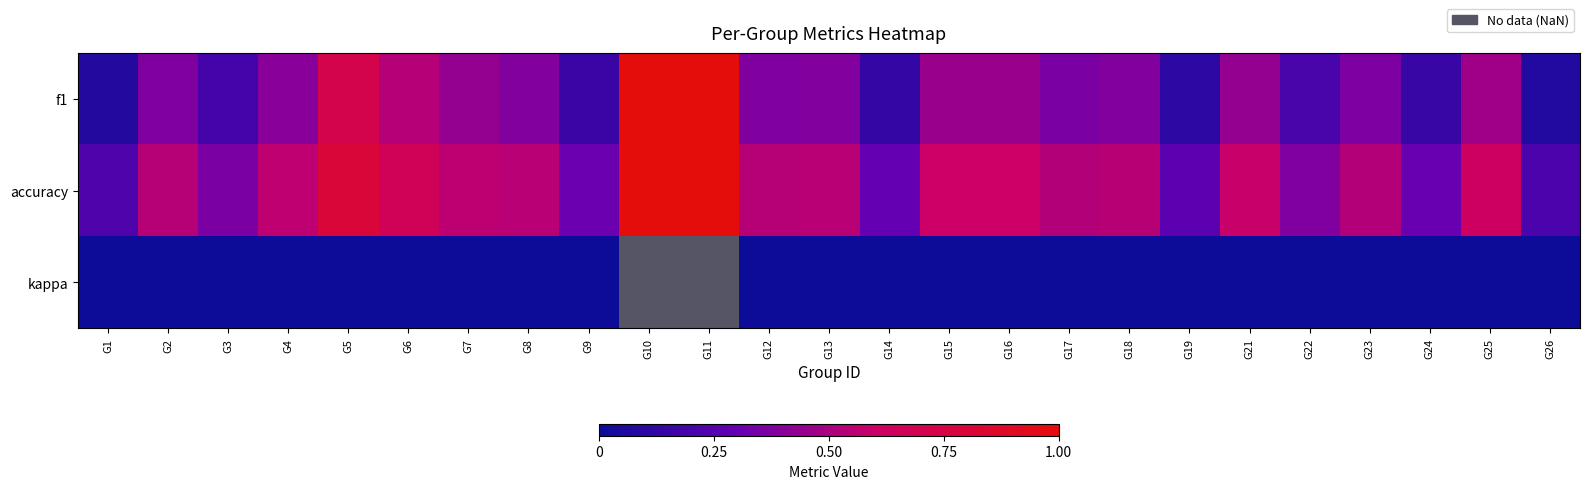

What is the difference between the highest and lowest values at G14?

0.3